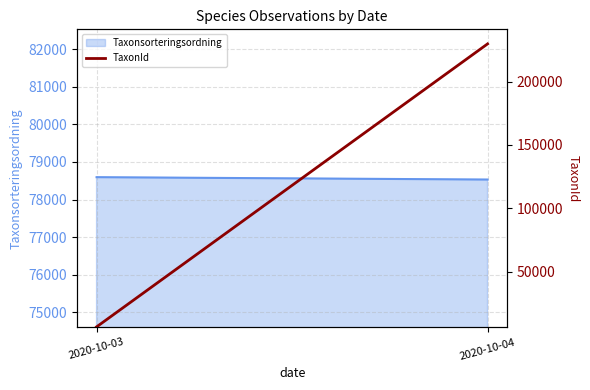

Reading left to right, what are all the values shown in this chart?

6462	229748